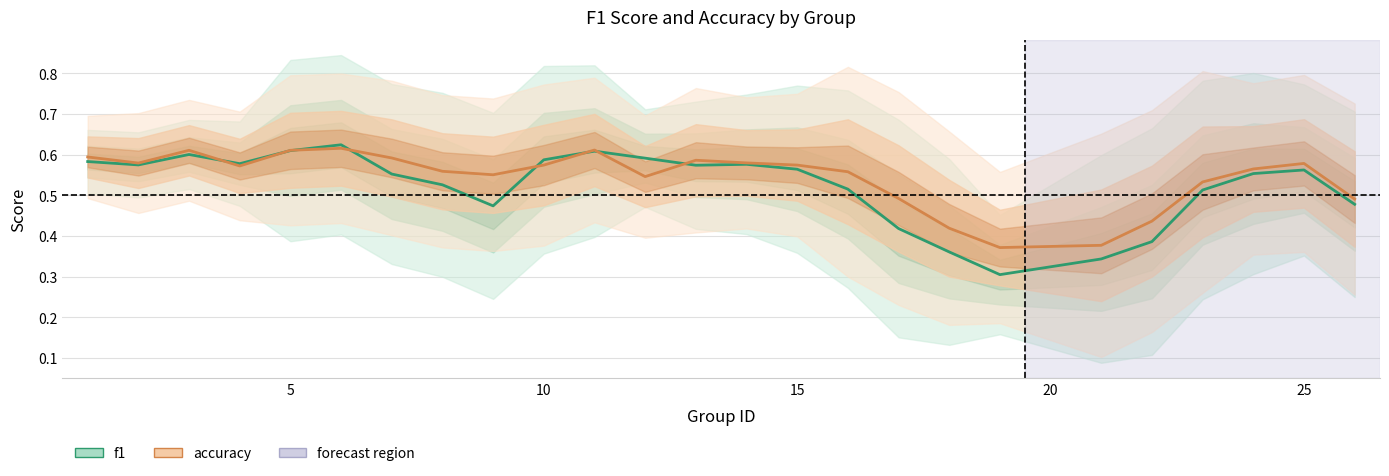

What is the maximum value for accuracy?

0.6